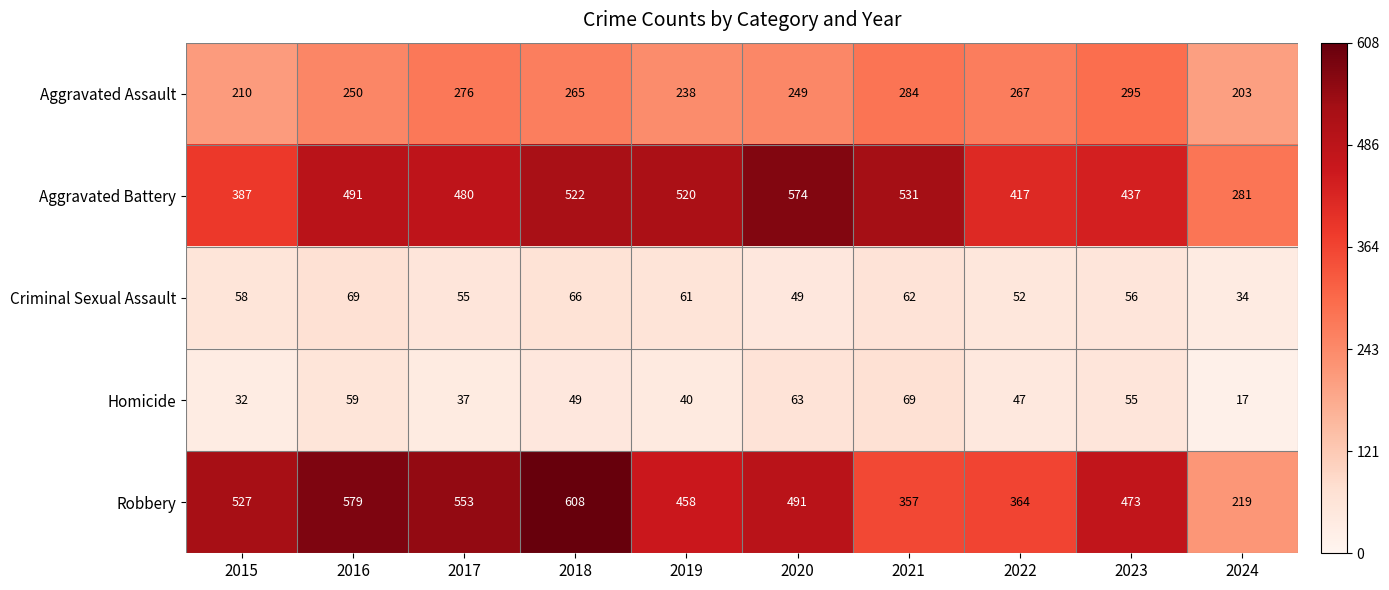

Where does the Aggravated Assault series first go above 265?

2017